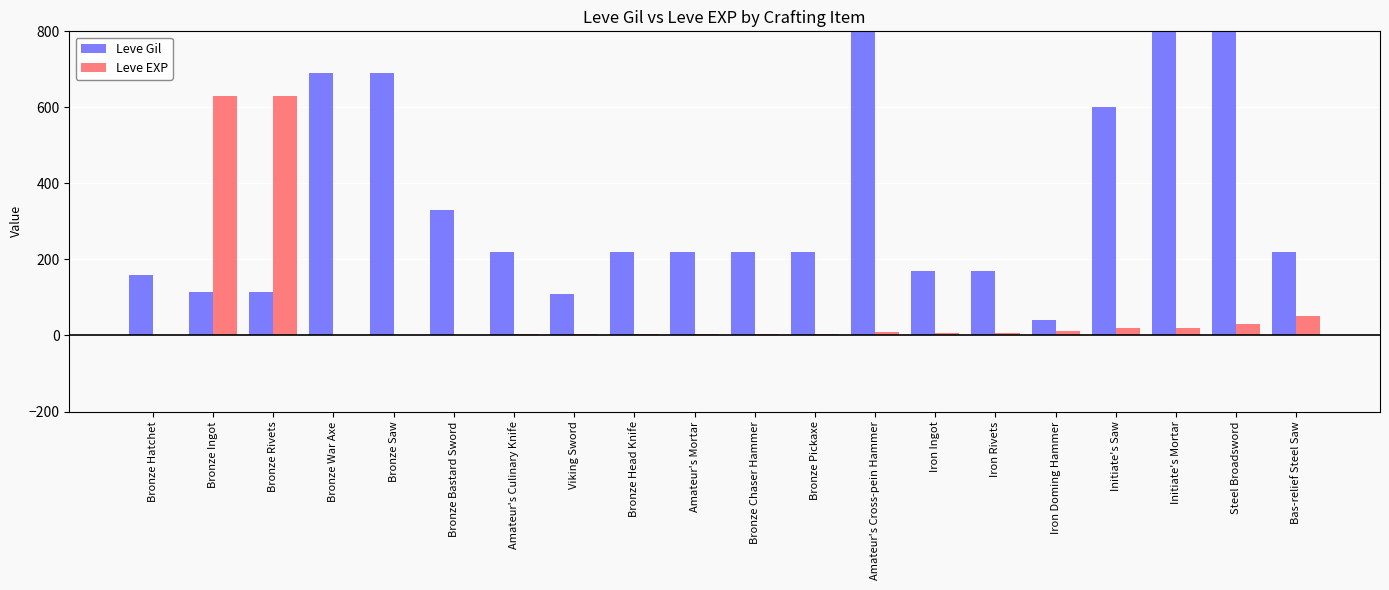

Which has a higher value, Amateur's Mortar or Bronze Chaser Hammer?

Amateur's Mortar